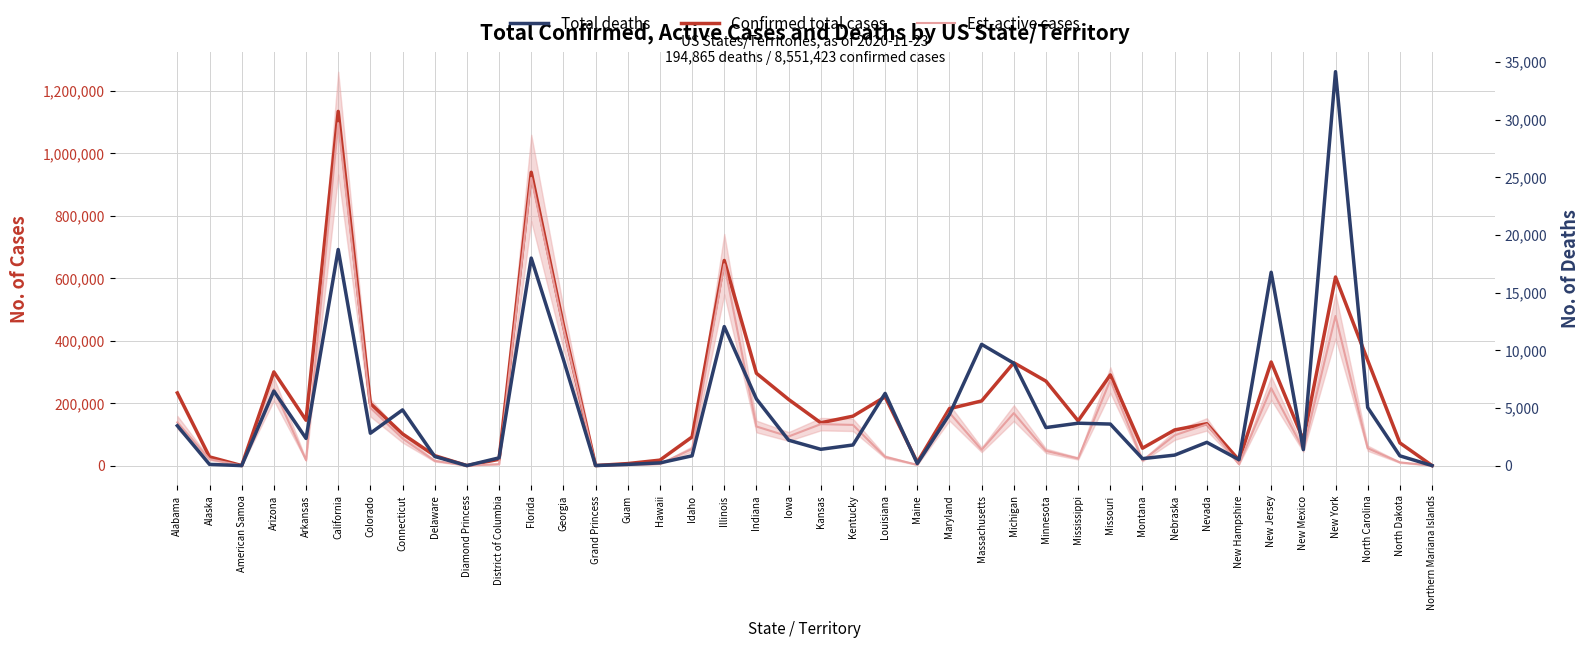

Which category has the highest value in the Total deaths series?

New York